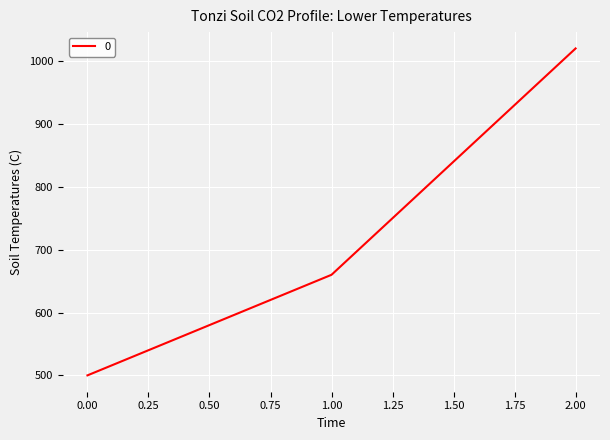

What is the change in value from 1.00 to 2.00?

+360